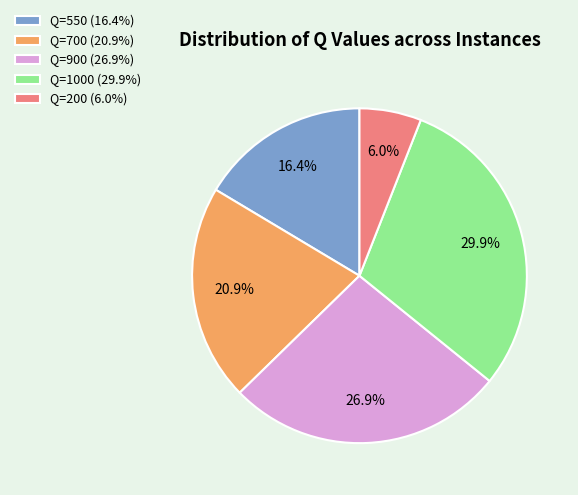

To the nearest percent, what portion does Q=900 represent?

27%